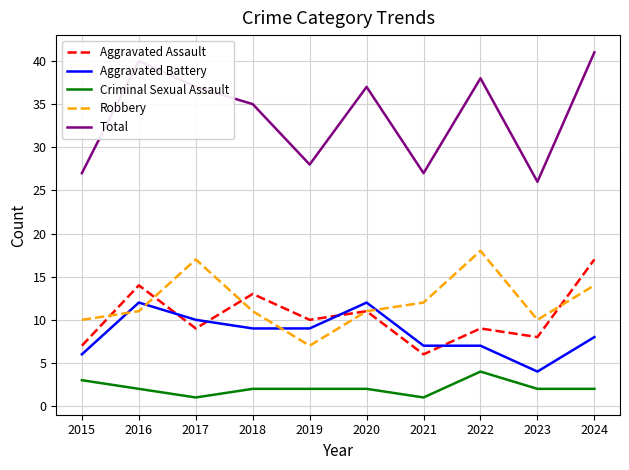

What is the sum of all Aggravated Battery values?

84